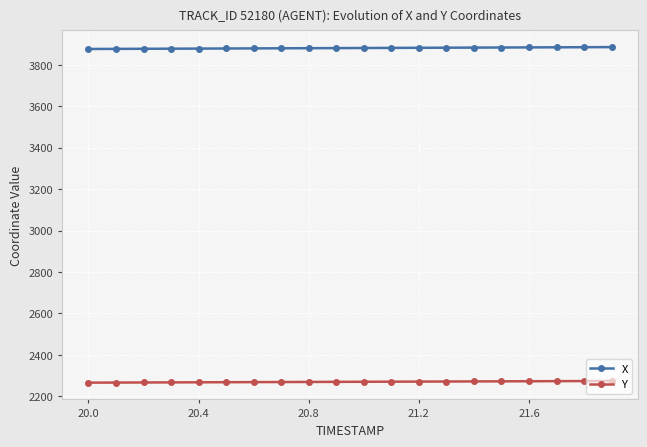

True or false: Y and X cross at least once.

False